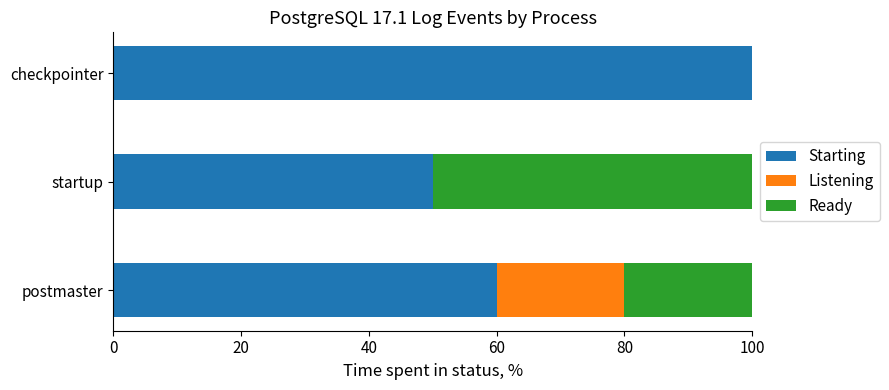

Where is Starting nearest to the value 75?

postmaster